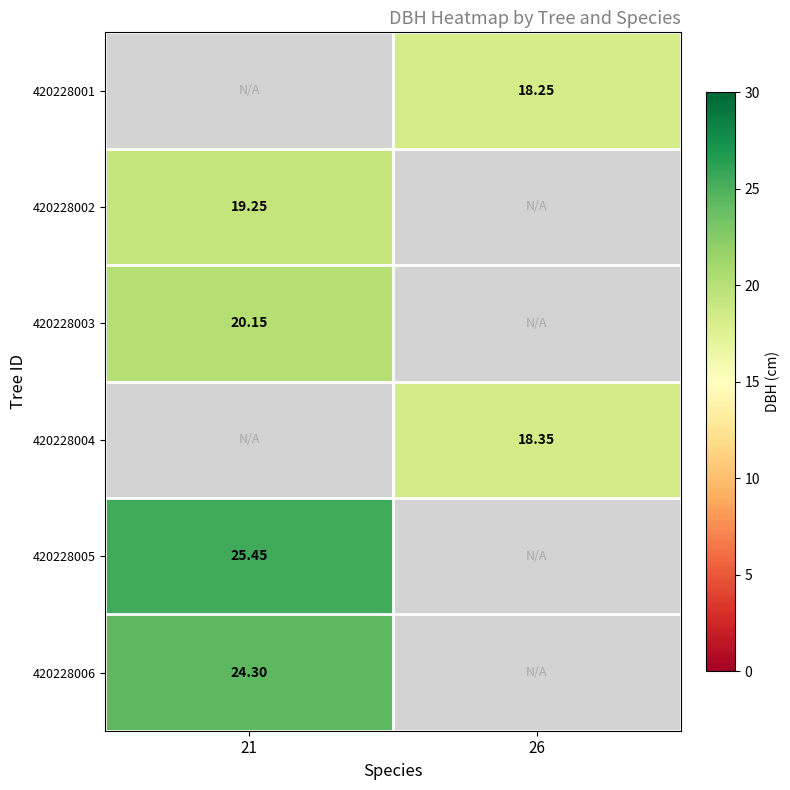

Is the value of 420228001 at 26 greater than the value of 420228004 at 26?

No